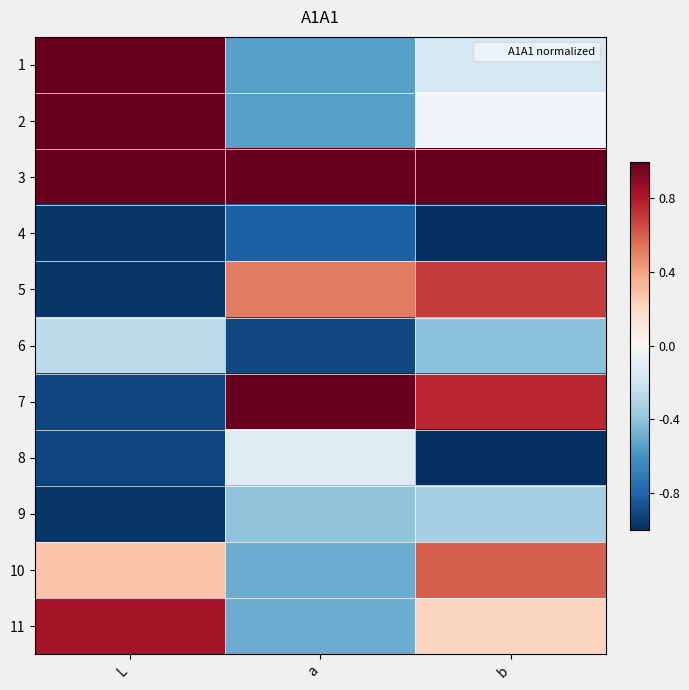

What is the total value across all series at a?

-1.8